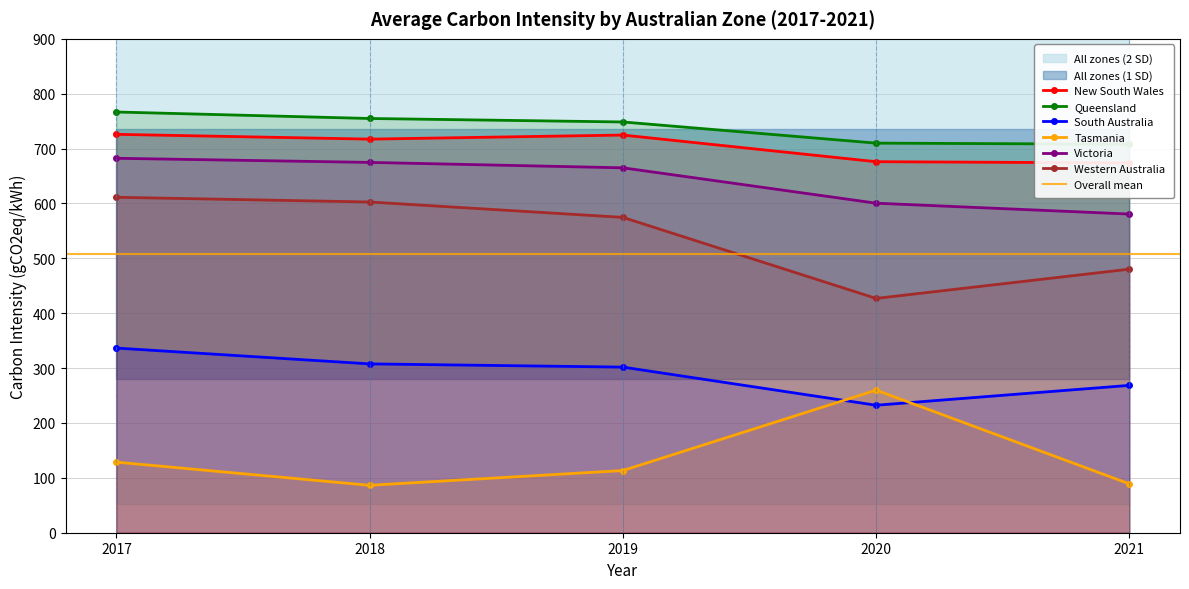

Which category has the lowest value across all series?

2018